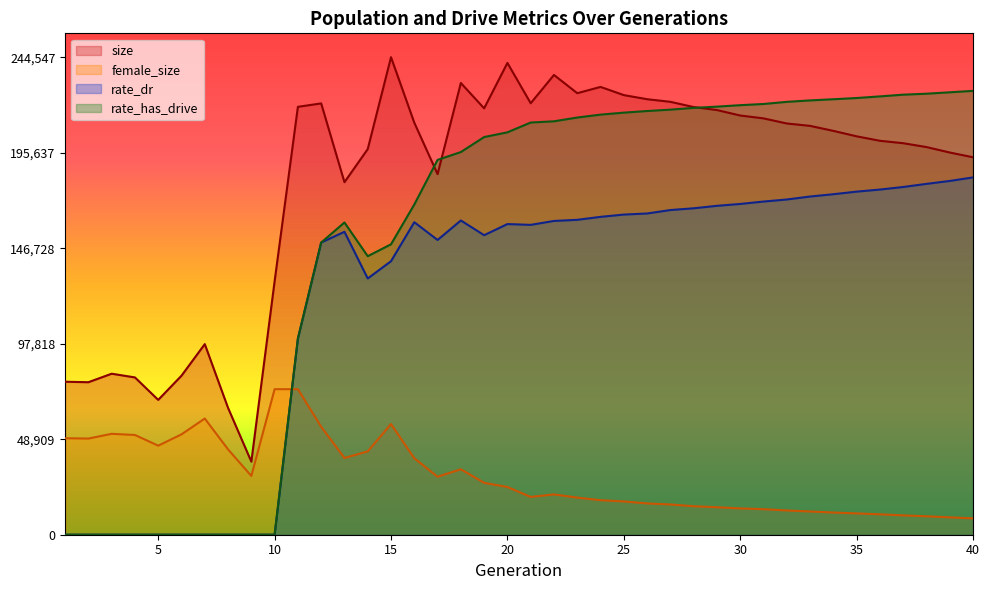

Where does the female_size series first go above 24431?

1